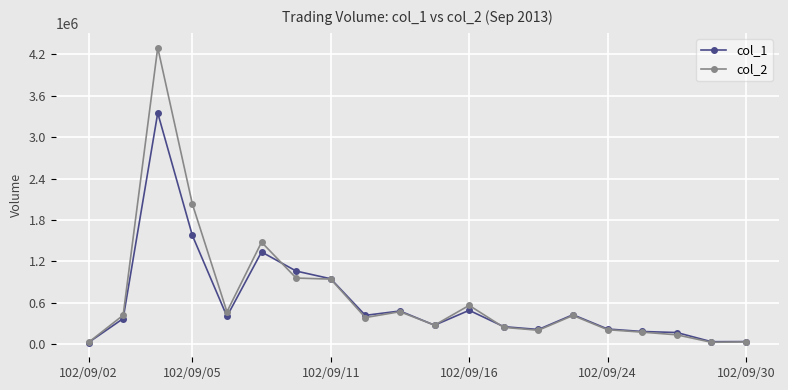

List the series in order of their peak value, highest first.

col_2, col_1